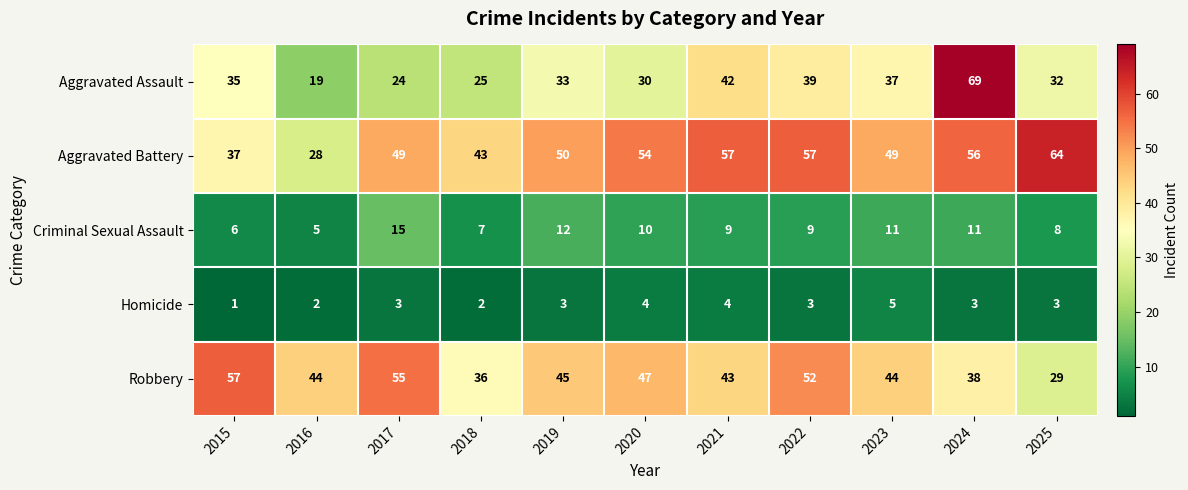

Between 2021 and 2024, which series saw the biggest shift?

Aggravated Assault